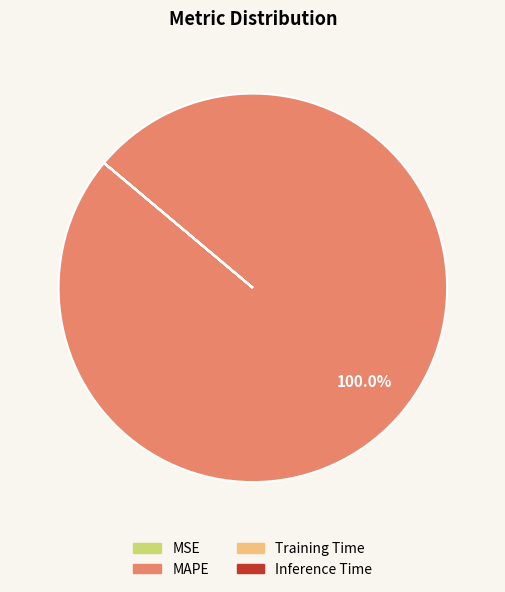

What is the majority slice?

MAPE